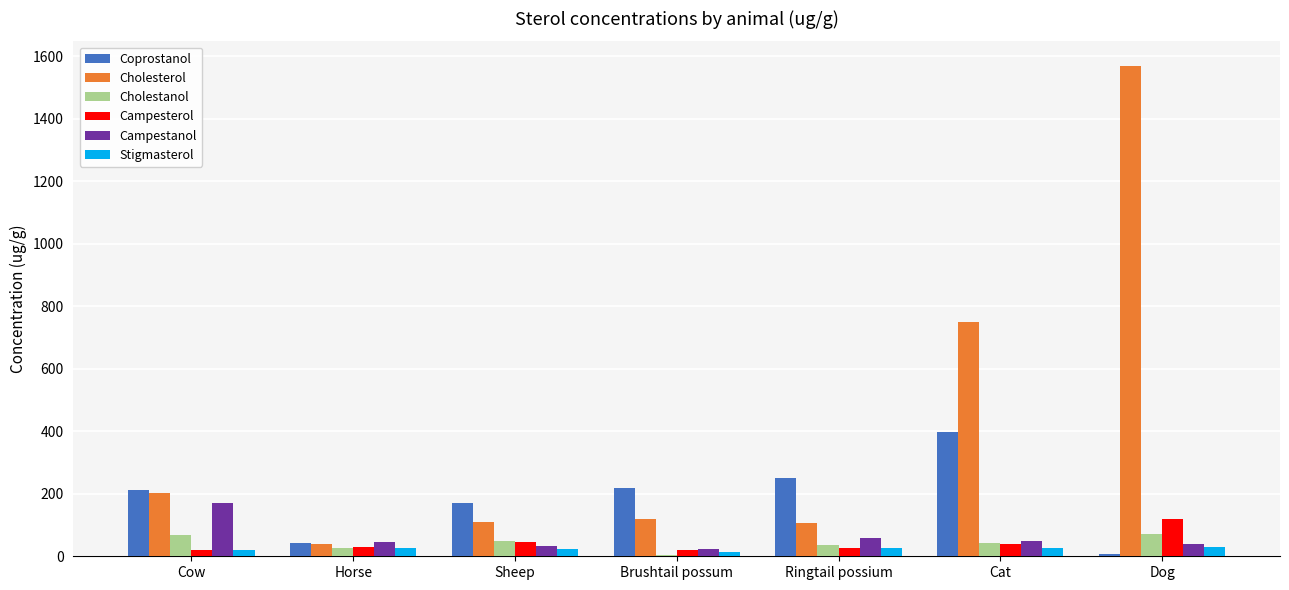

What is the sum of all Coprostanol values?

1299